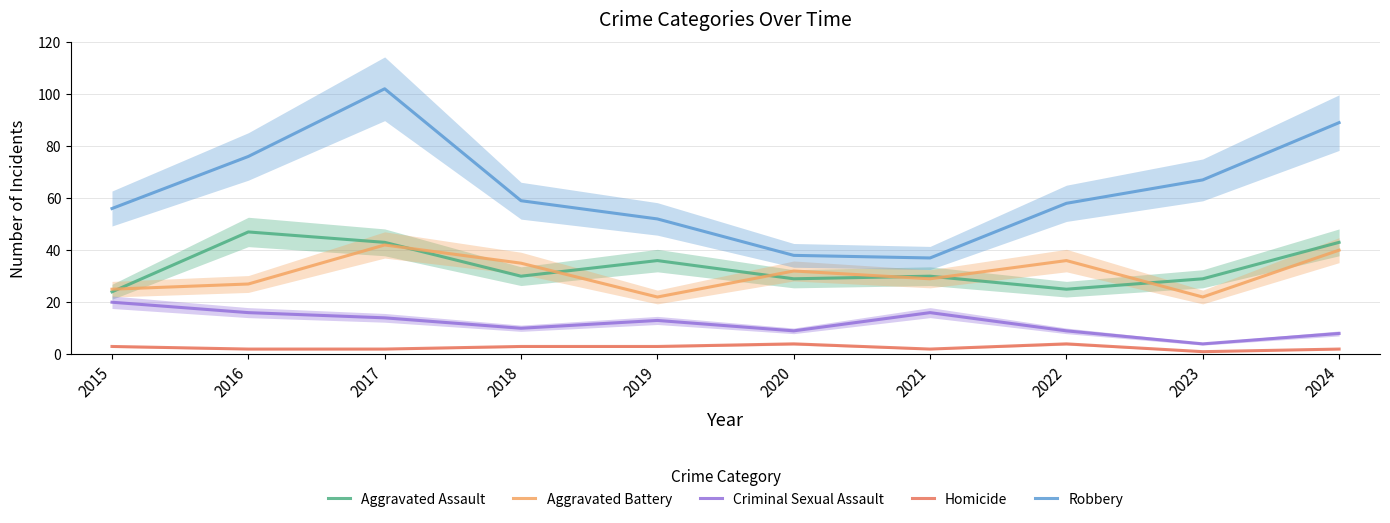

True or false: Homicide and Aggravated Assault cross at least once.

False